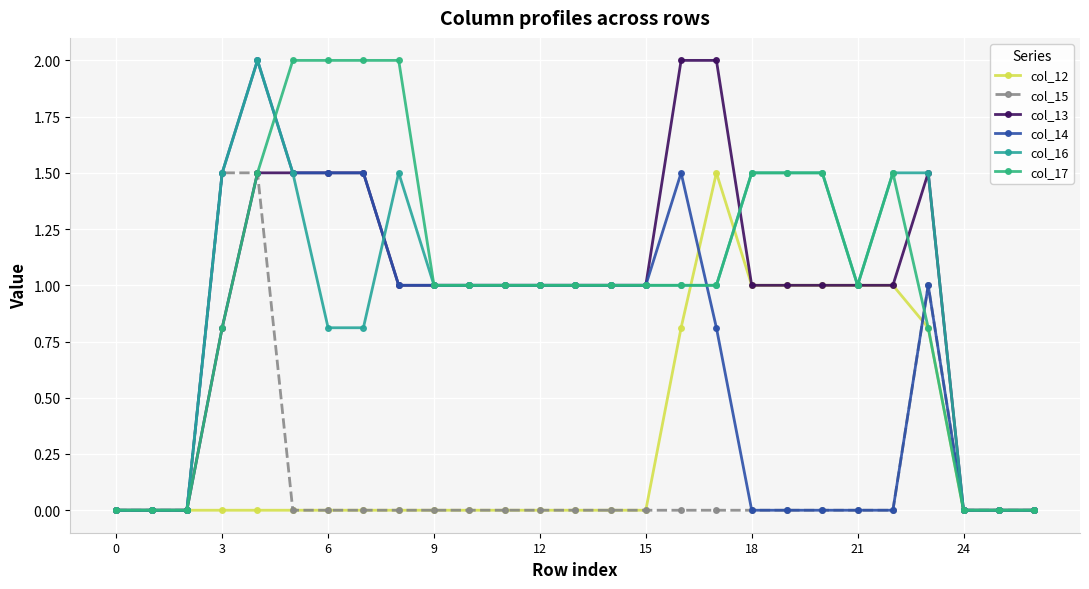

How many lines are shown in the chart?

6